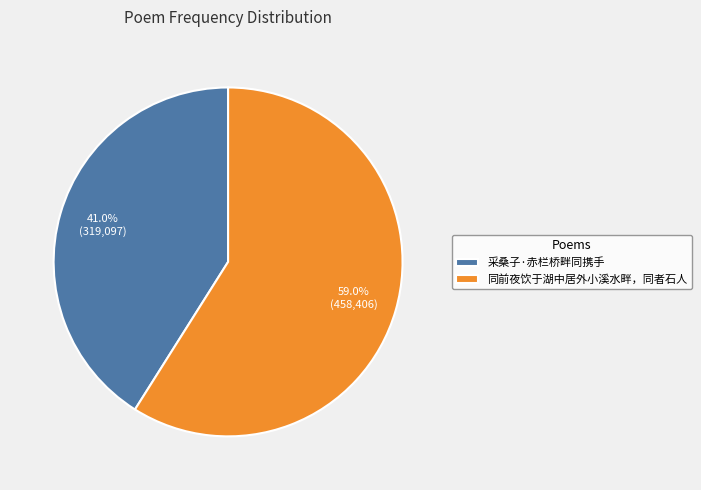

Approximately how many times larger is the value at 同前夜饮于湖中居外小溪水畔，同者石人 compared to 采桑子·赤栏桥畔同携手?

1.4